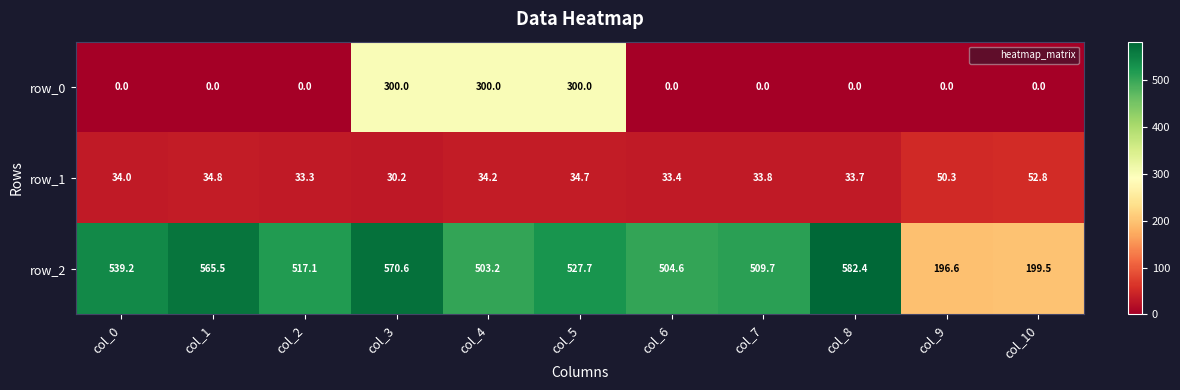

The row_1 series shows 33.3 at col_2. True or false?

True